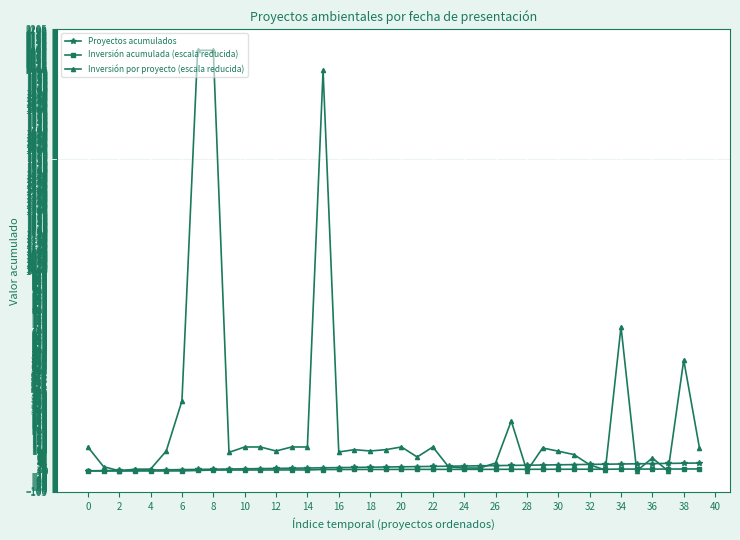

At how many categories does at least one series exceed 505?

5